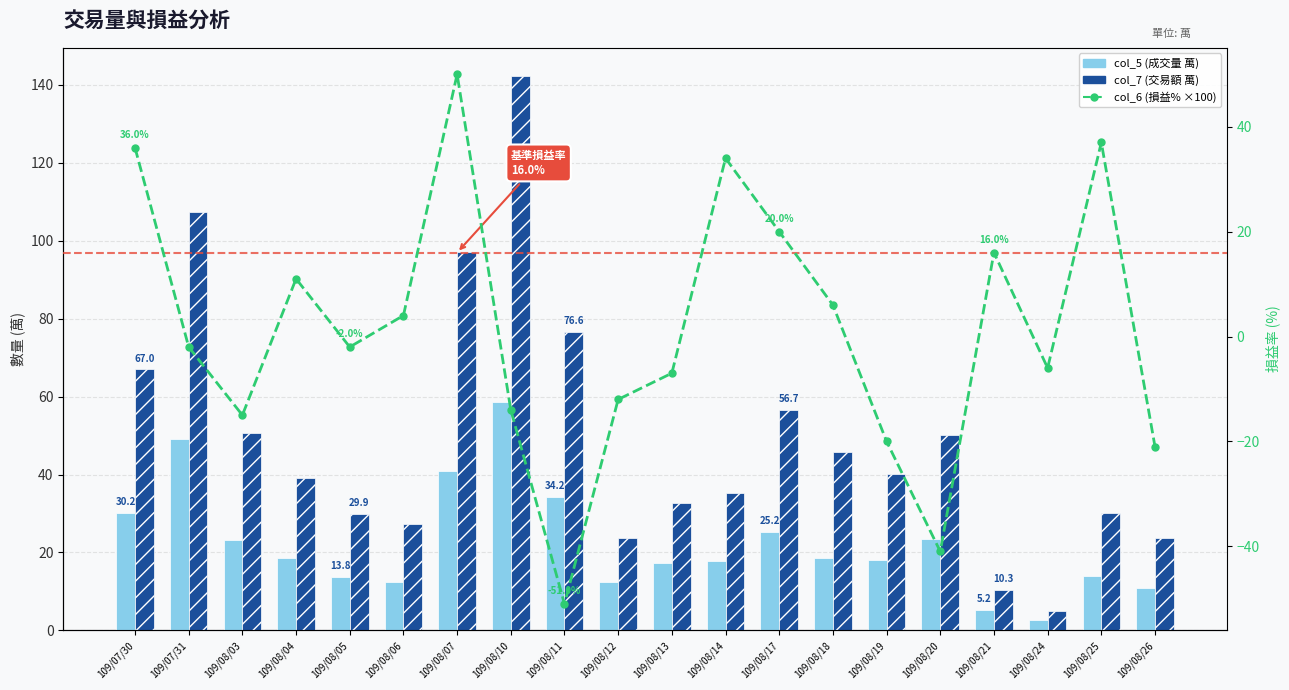

What is the lowest value of the col_5 (成交量 萬) series?

2.6